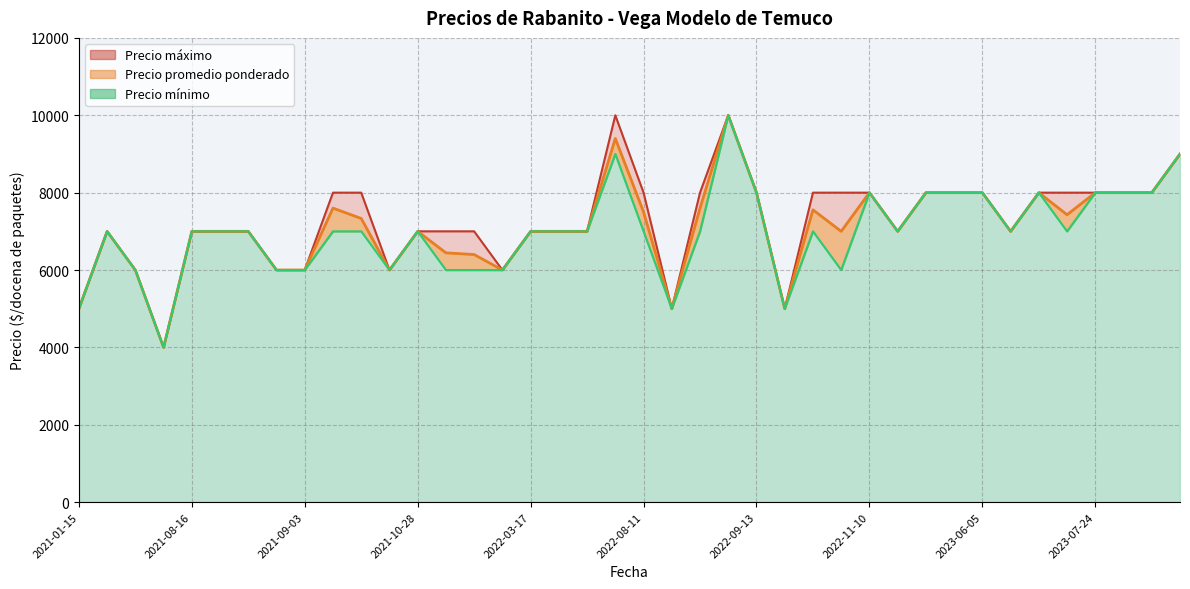

Is it true that Precio minimo equals 1352 at 2022-08-11?

False